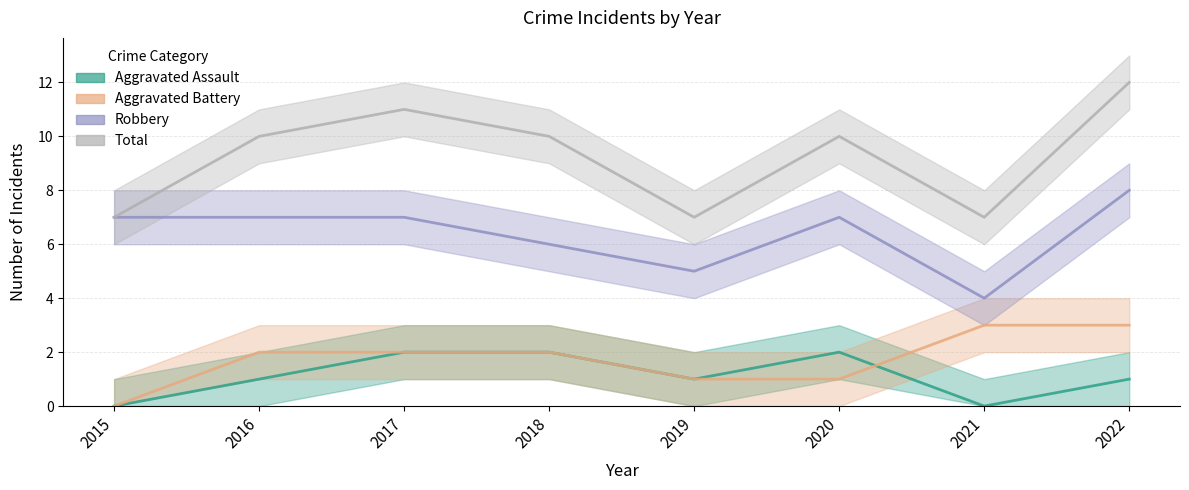

What is the value of the Aggravated Assault point at the 3rd from the left?

2